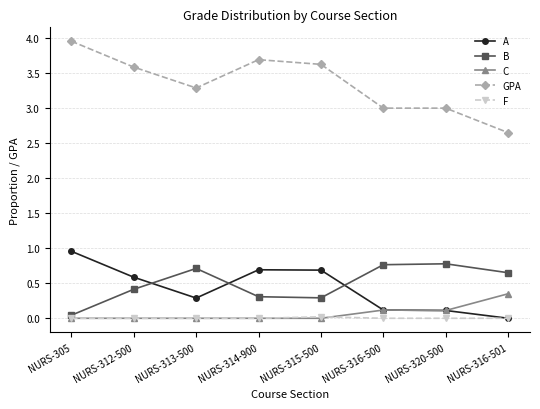

Which series has the largest total across all categories?

GPA